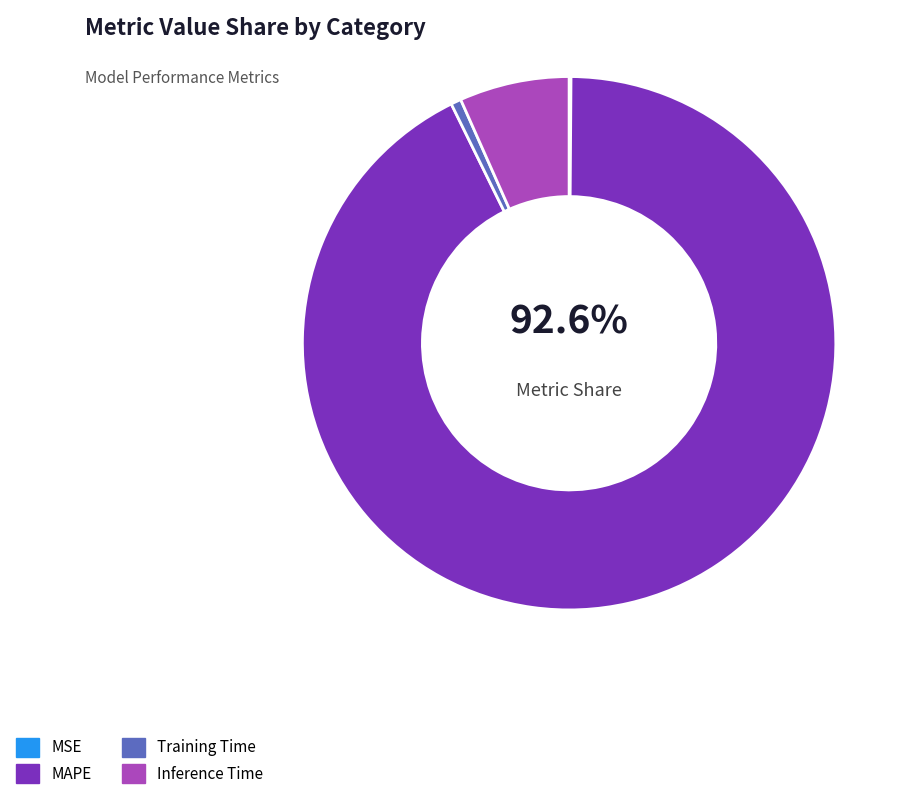

How many segments does this pie chart have?

4